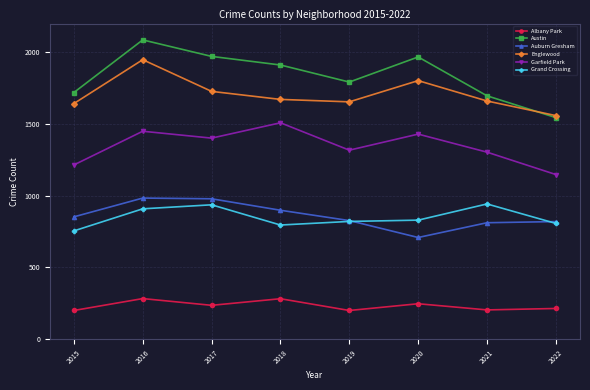

What is the maximum value for Garfield Park?

1508